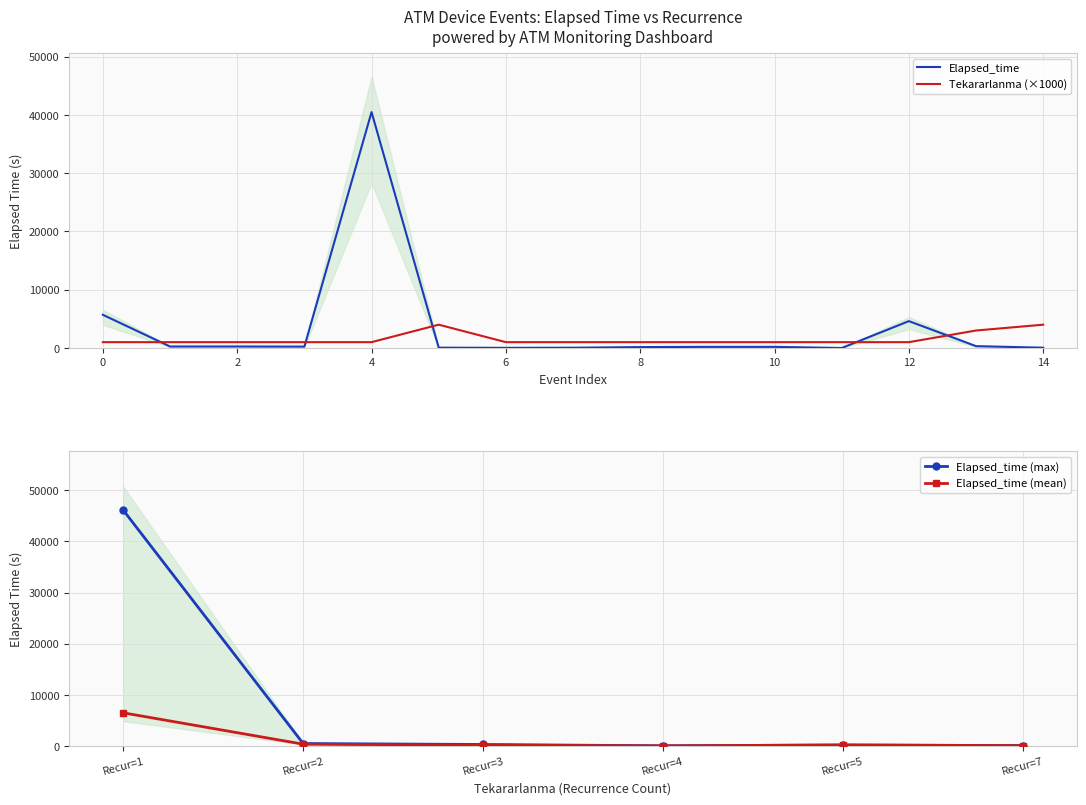

What is the sum of the Tekararlanma values at 30 and 0?

2